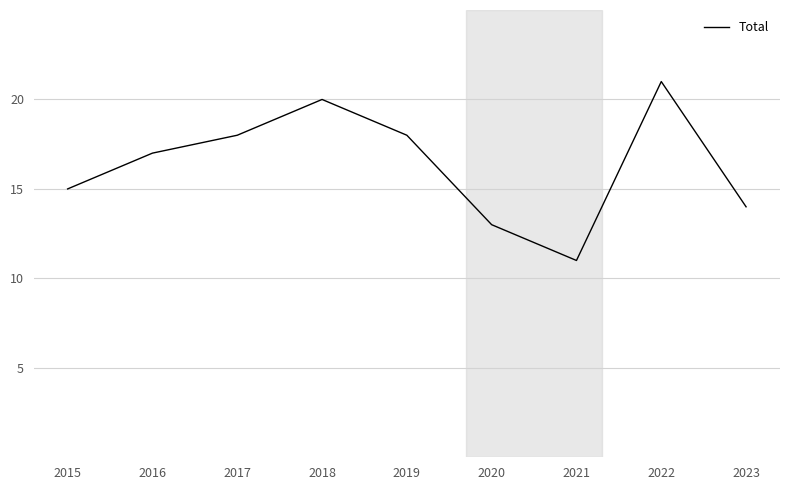

How many series are shown in this chart?

1